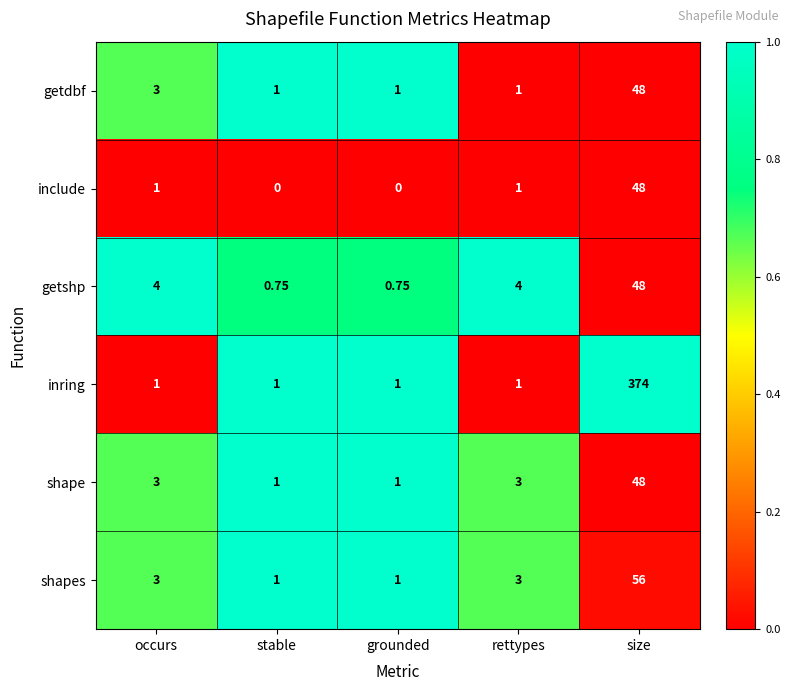

Which category has the highest value in the include series?

size